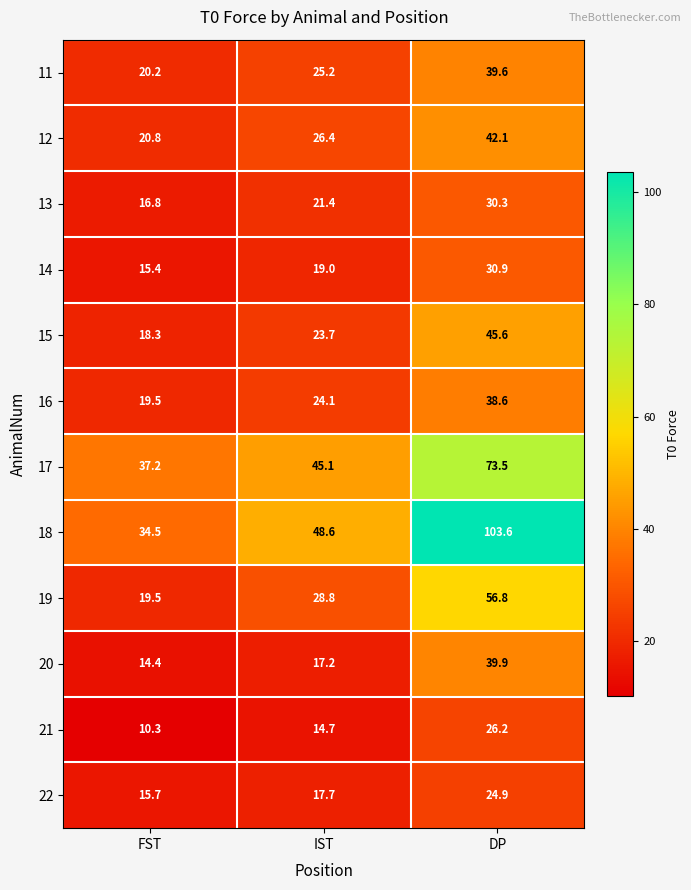

True or false: 20 has a value of 39.9 at DP.

True